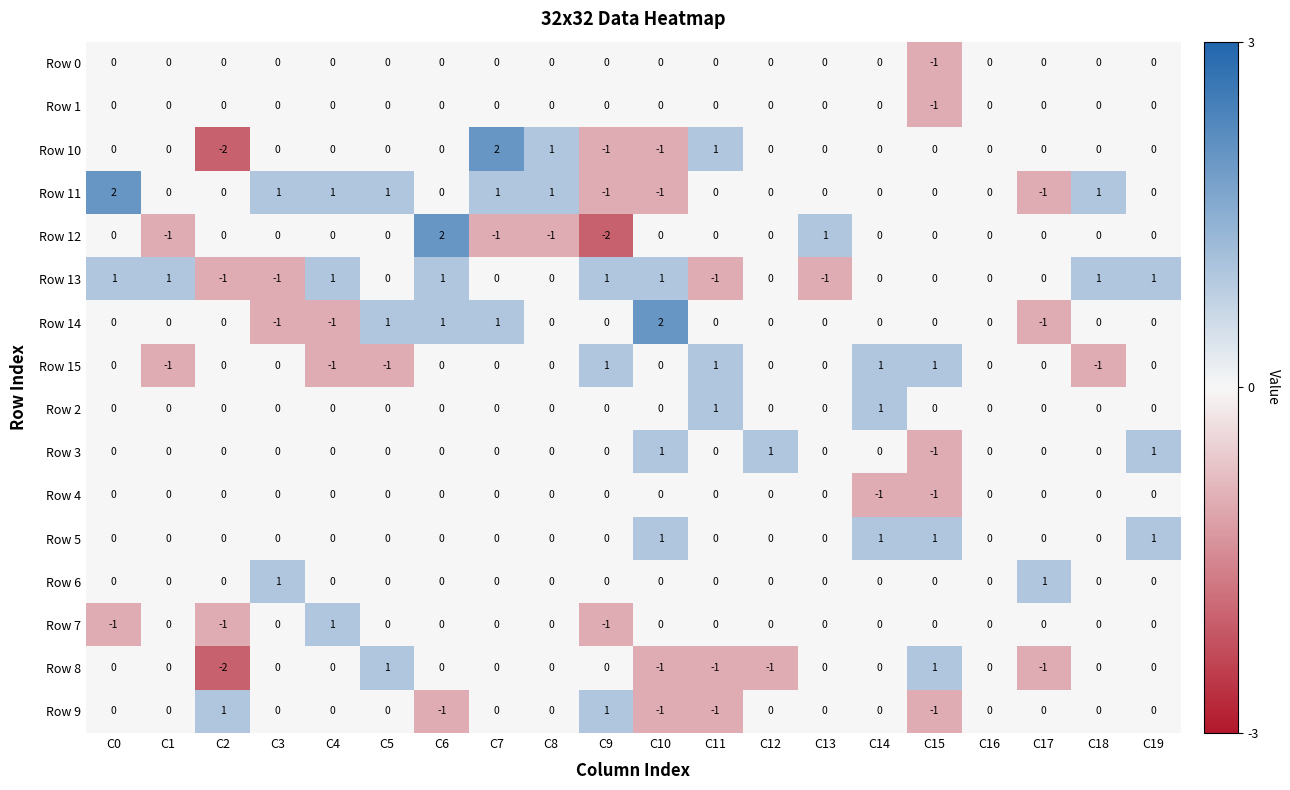

Which category has the highest value in the Row 11 series?

C0